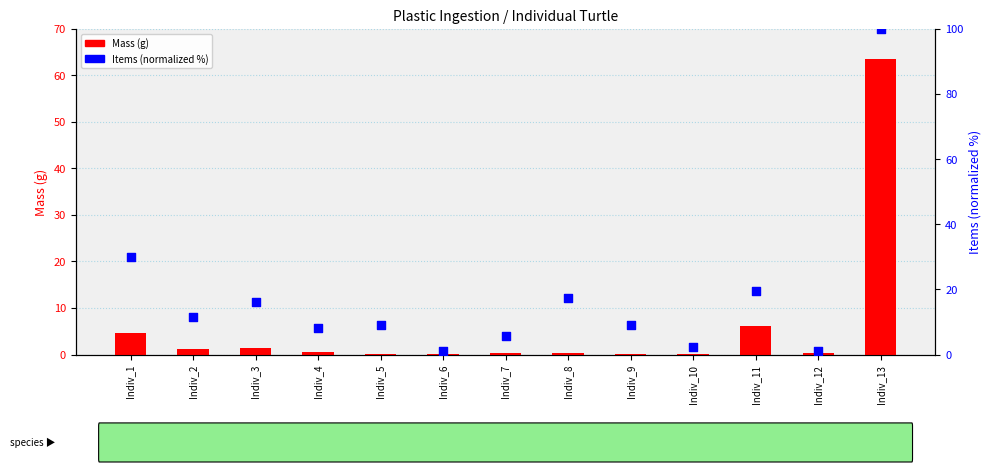

At how many categories does at least one series exceed 96?

1